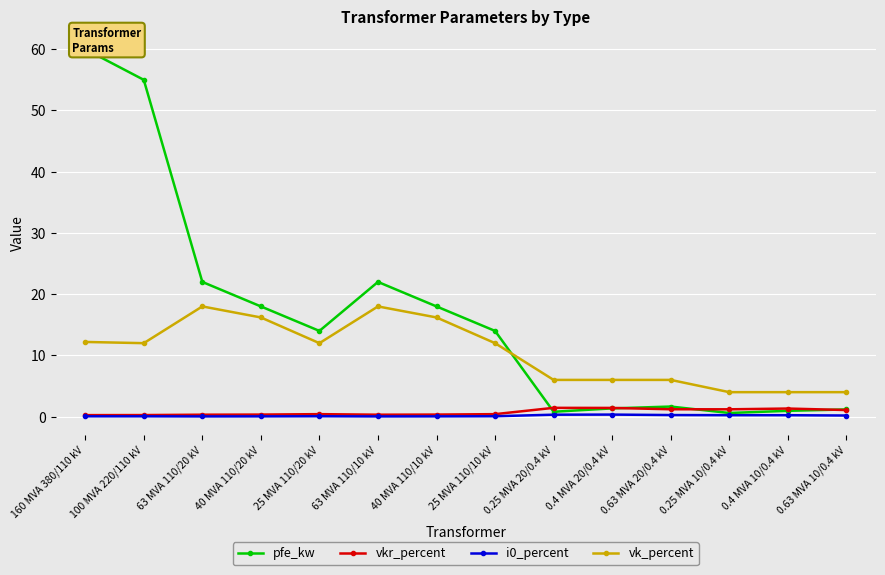

The i0_percent series shows 0.1 at 25 MVA 110/20 kV. True or false?

True